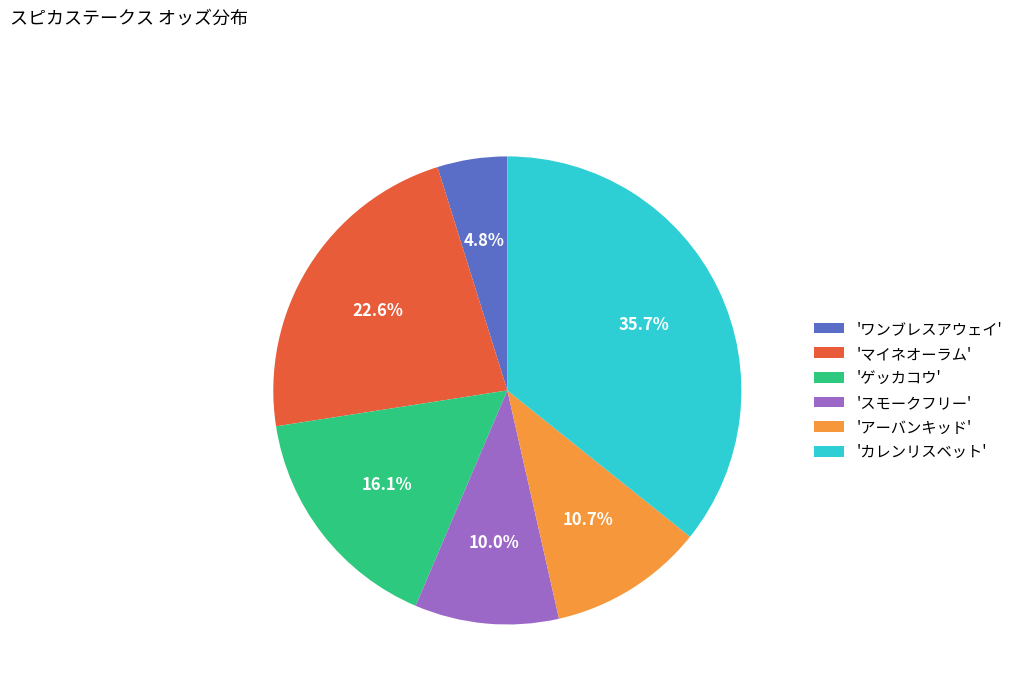

Does 'カレンリスベット' represent more than half of the total?

No